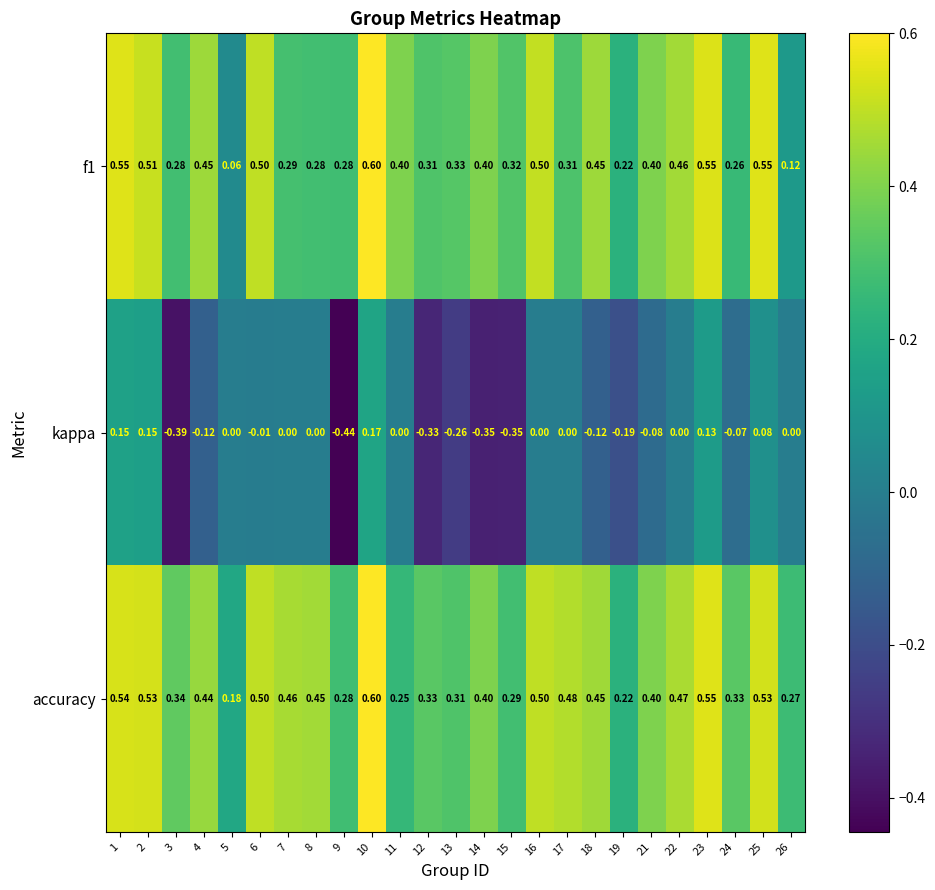

Which series has the largest total across all categories?

accuracy